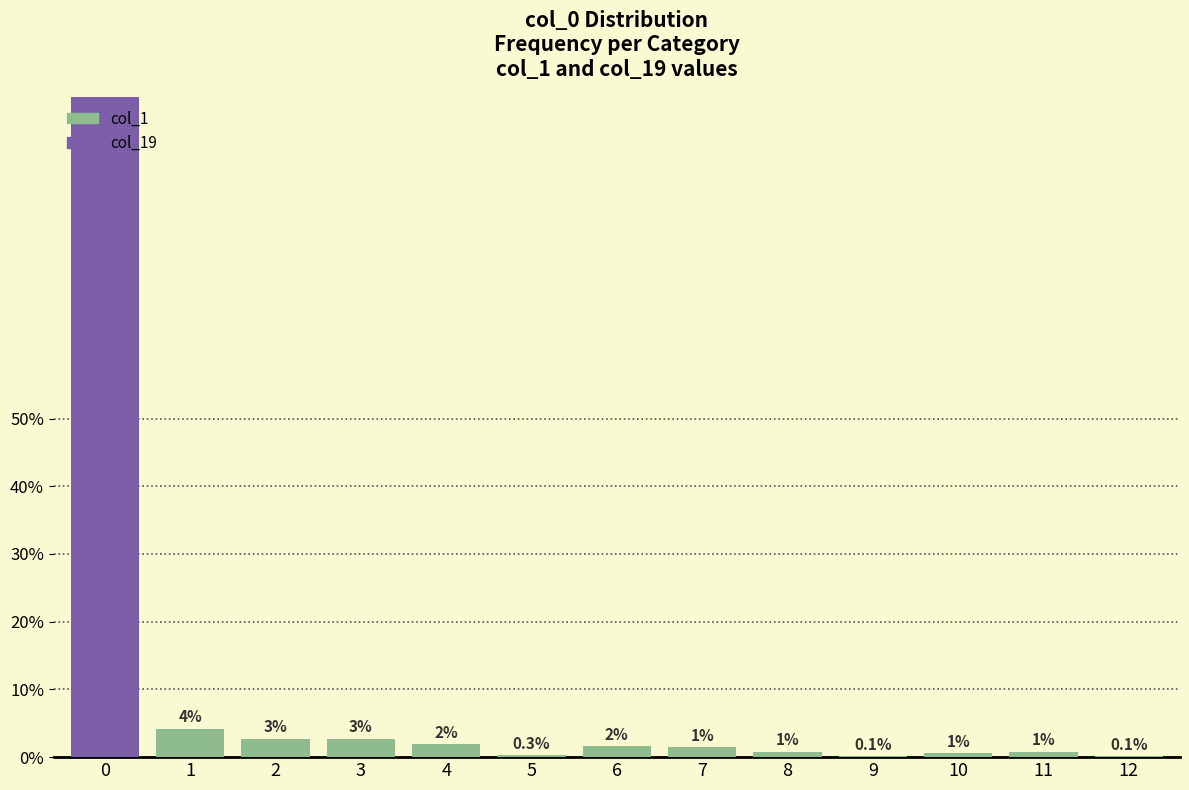

The value at 9 is 0.1. True or false?

False